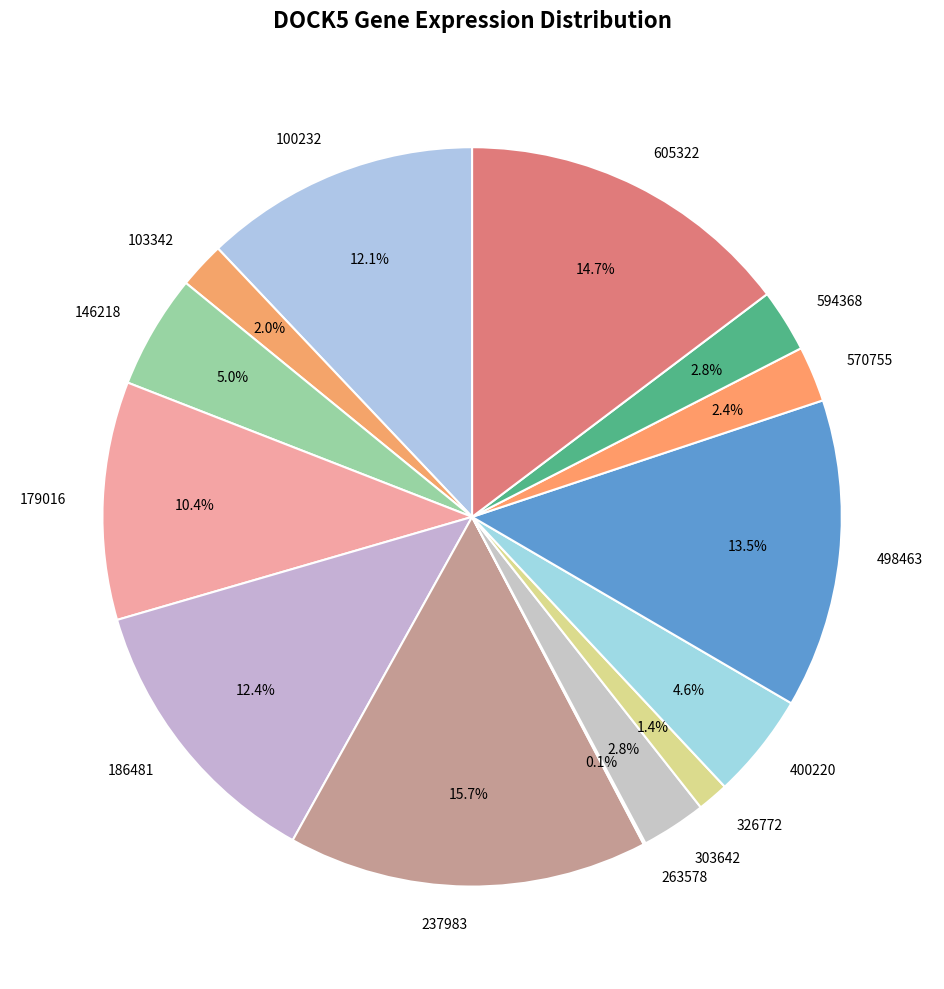

What percentage do 179016 and 605322 together represent?

25.1%